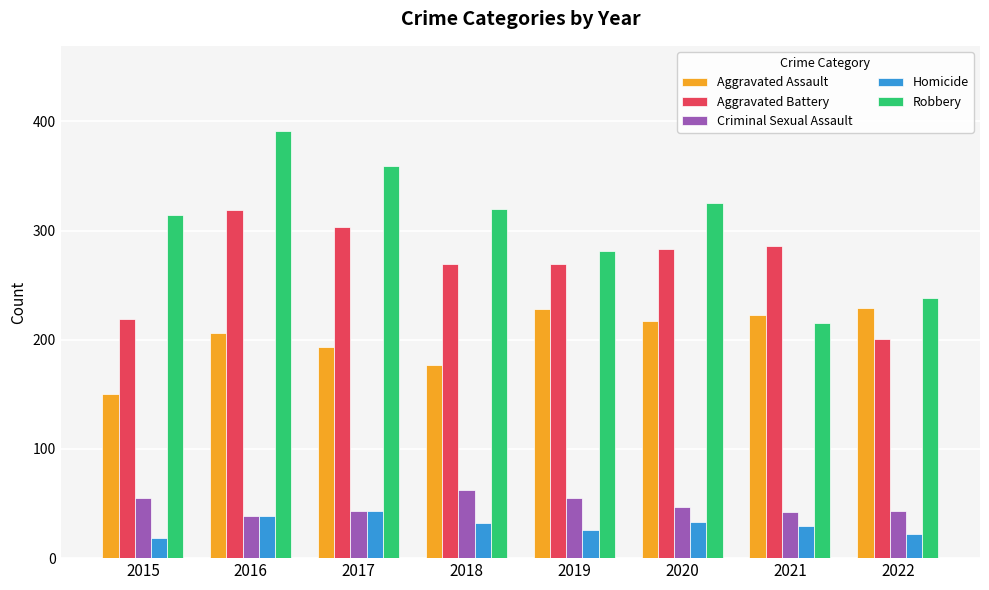

Count the Aggravated Battery values in the range 269 to 303.

5